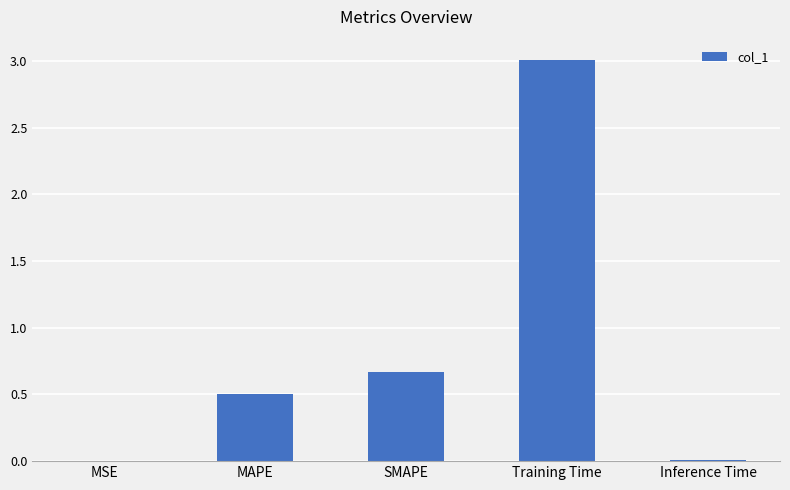

Which category has the highest value across all series?

Training Time